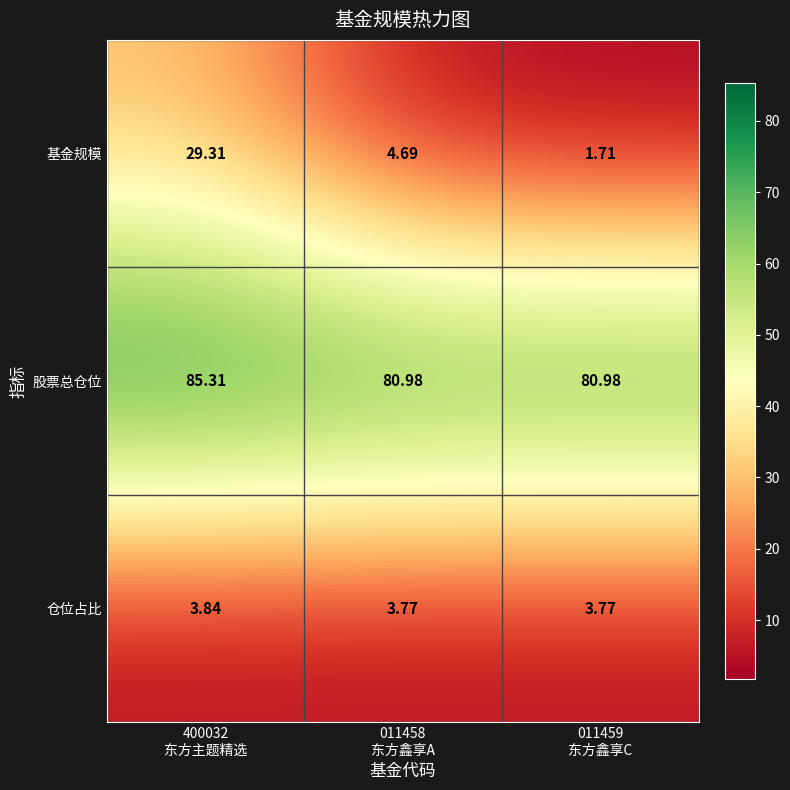

Between 400032
东方主题精选 and 011459
东方鑫享C, which series saw the biggest shift?

基金规模